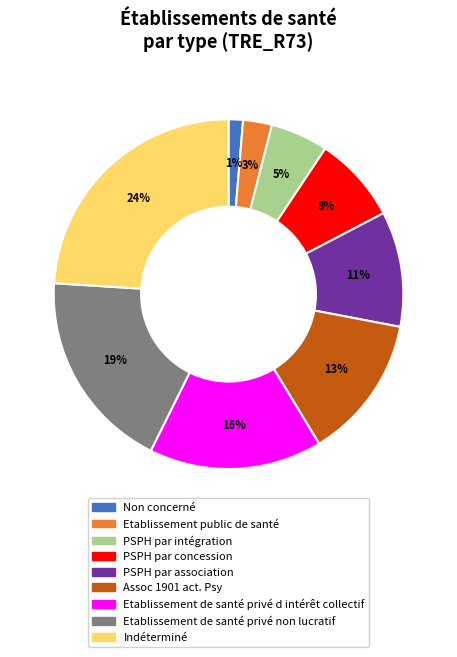

Approximately how many times larger is the value at PSPH par intégration compared to PSPH par association?

0.5